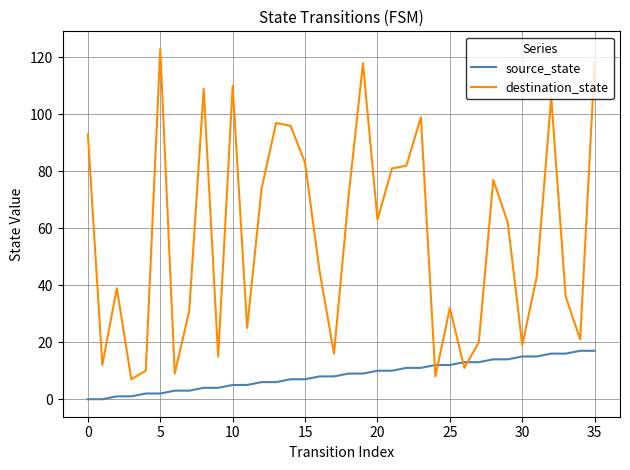

What is the difference between the maximum and minimum values in the destination_state series?

116